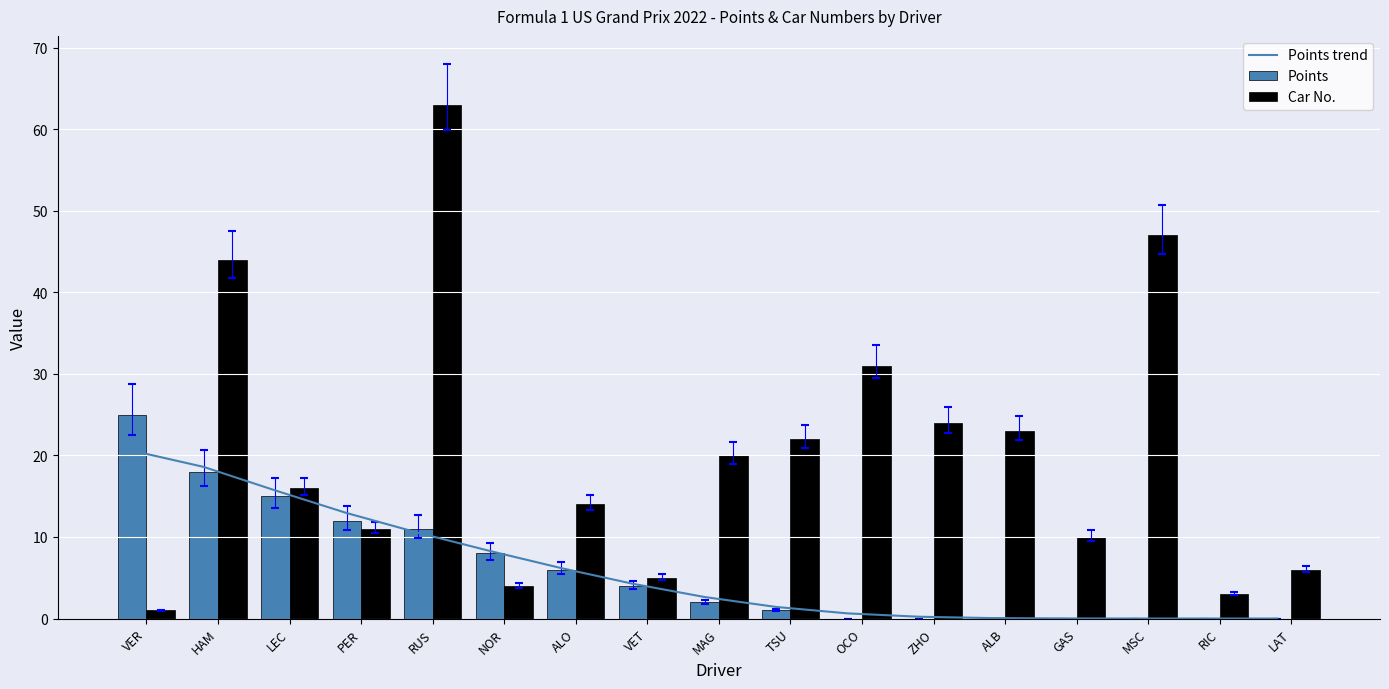

What position from the left is MSC?

15